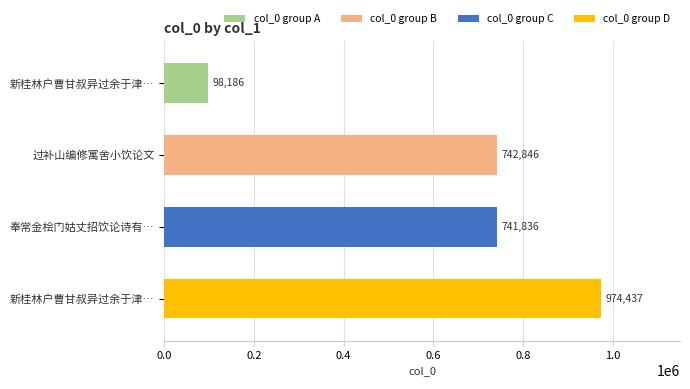

How many bars are there in total?

4